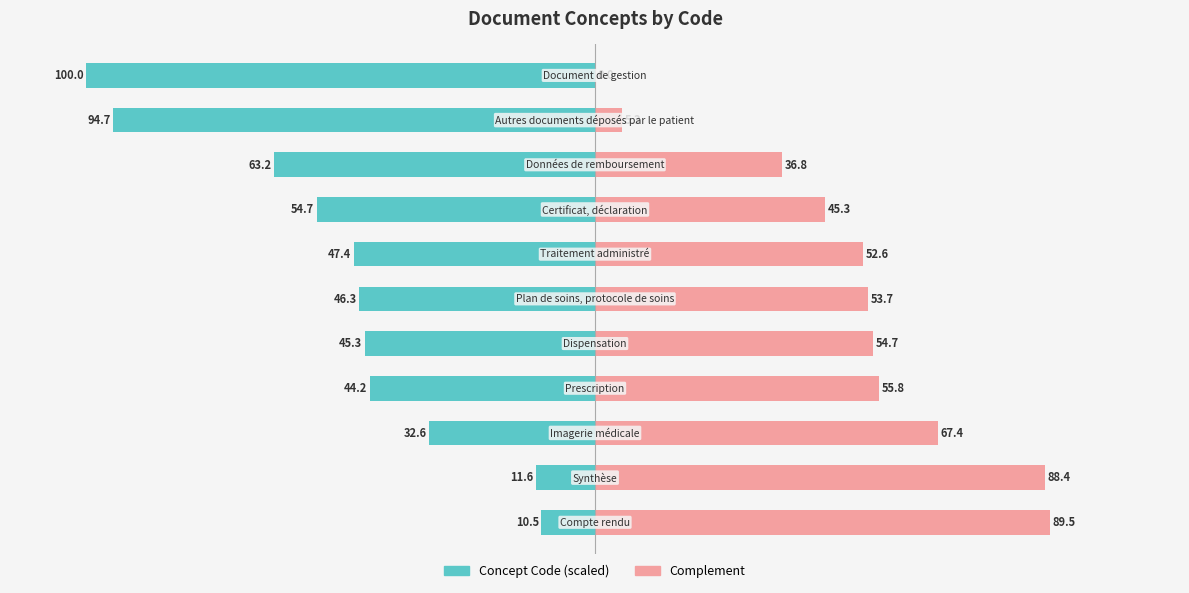

Is the value of Complement at 4 greater than the value of Concept Code at 7?

Yes